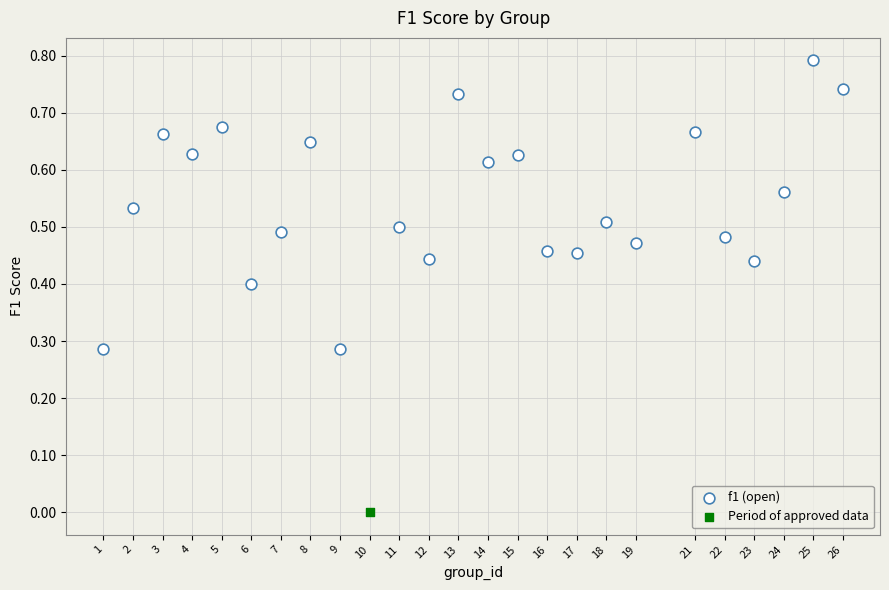

What are all the series names shown in the legend?

f1 (open), Period of approved data